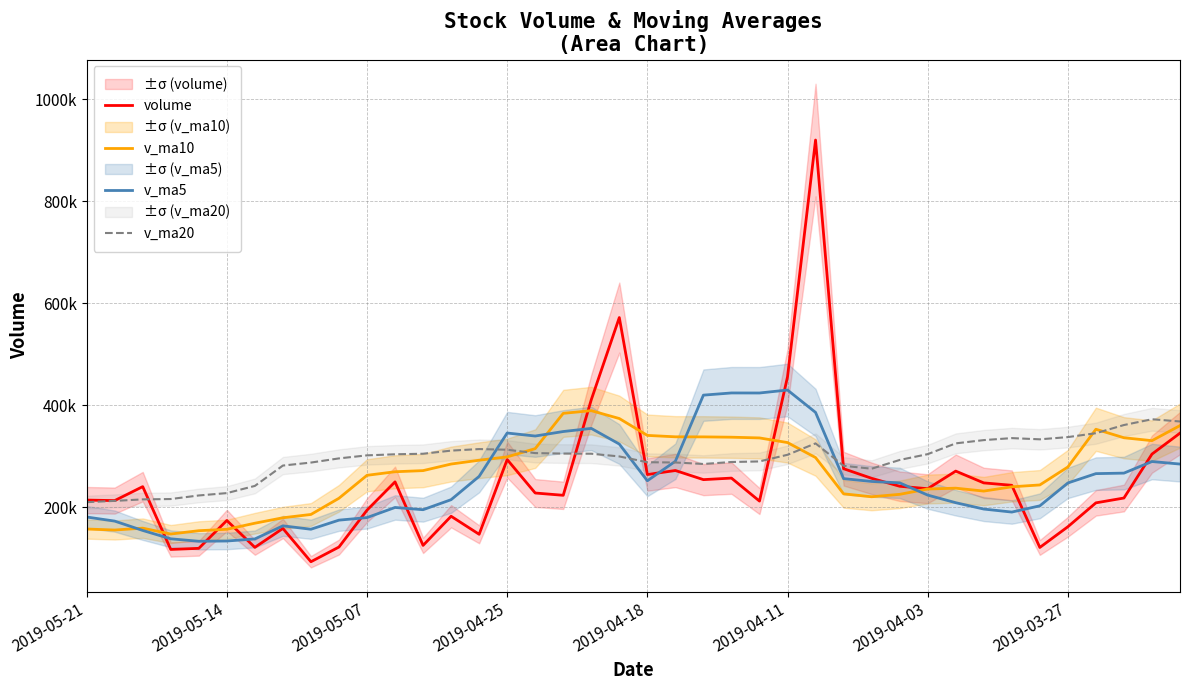

Where does the v_ma20 series first go above 302881?

11